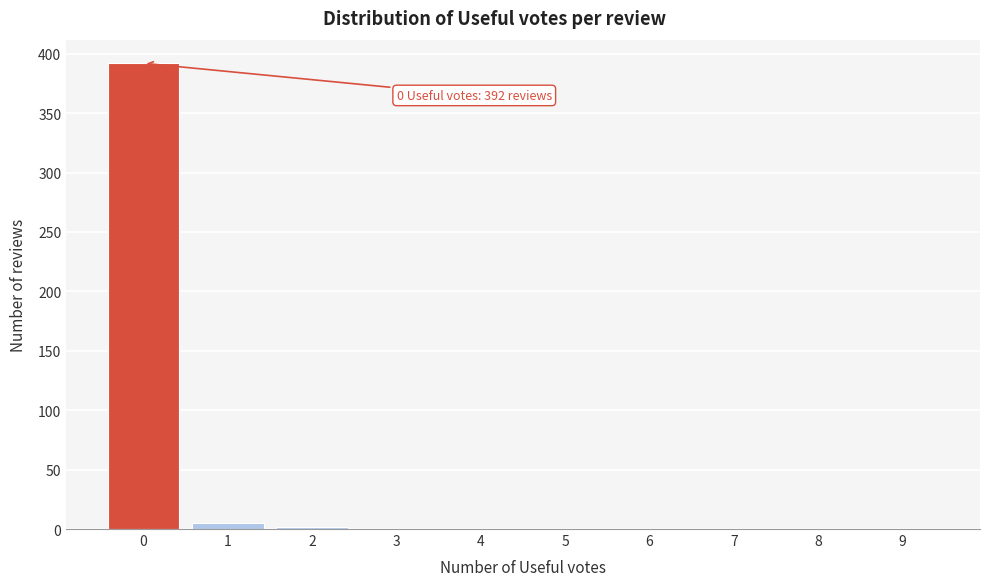

Reading left to right, list all the values displayed in this chart.

0=392	1=5	2=2	3=0	4=0	5=0	6=0	7=0	8=0	9=0